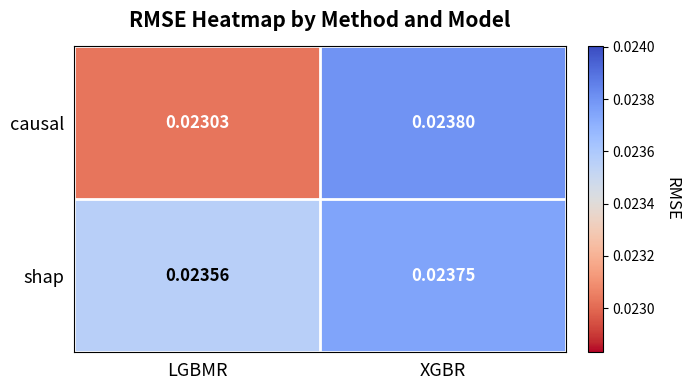

Between LGBMR and XGBR, which series saw the biggest shift?

causal